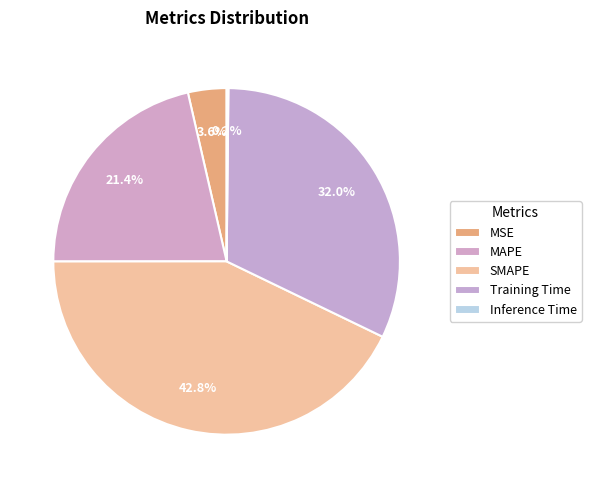

Between SMAPE and Training Time, which is larger?

SMAPE